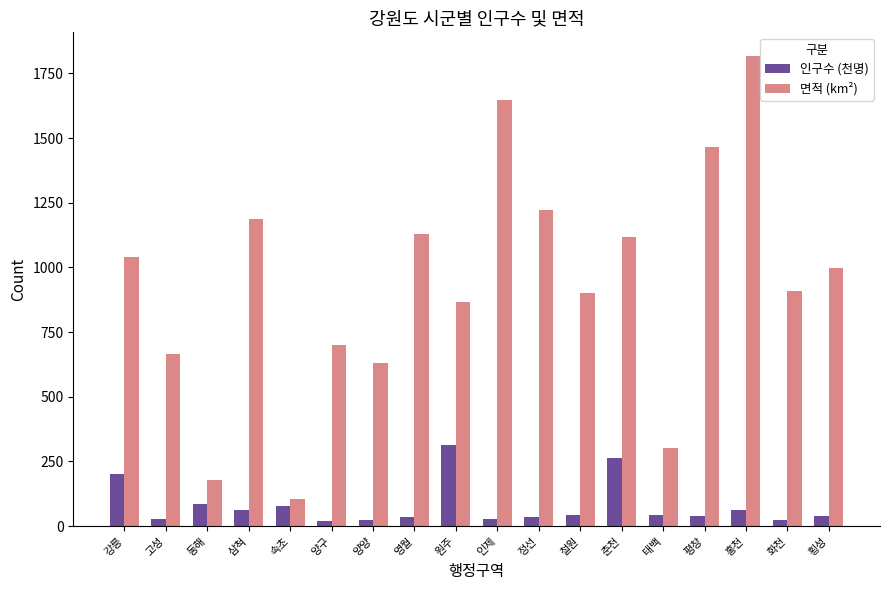

List the series in order of their peak value, highest first.

면적 (km²), 인구수 (천명)